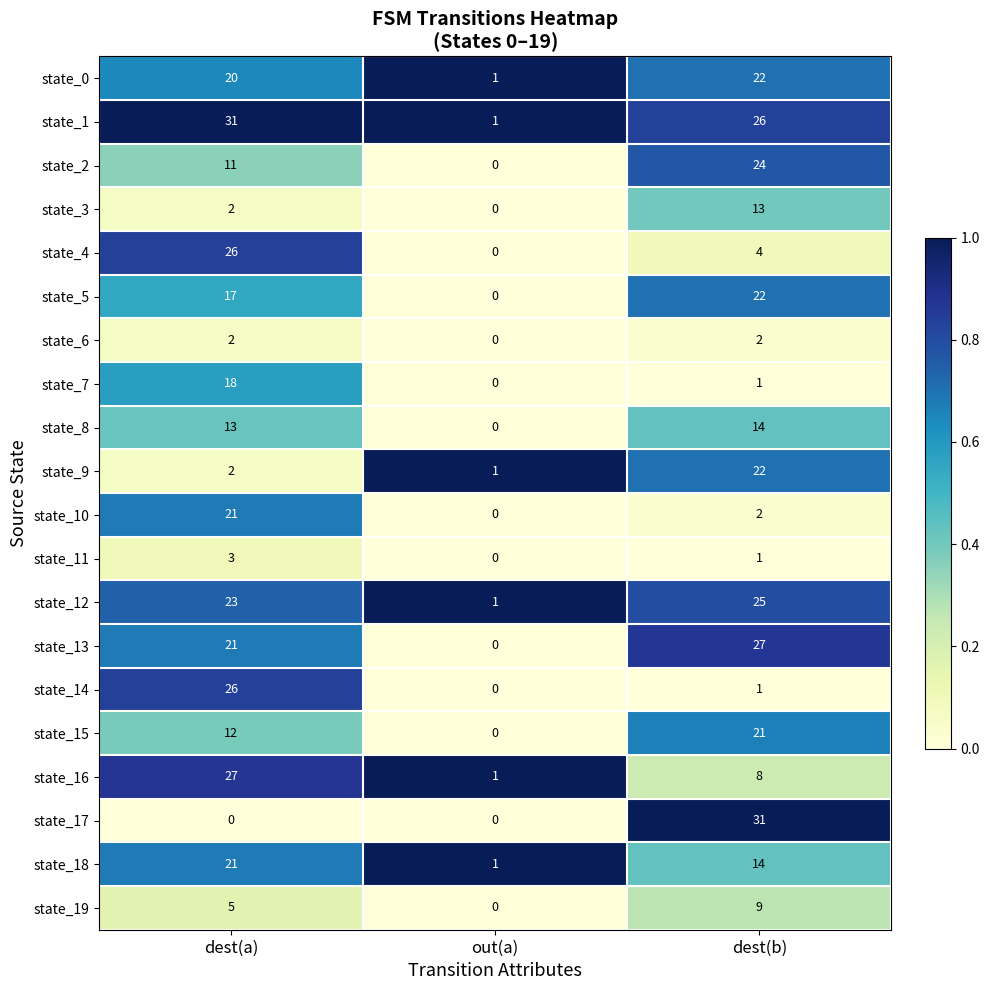

What value does the state_1 series have at dest(a), to the nearest 5?

30